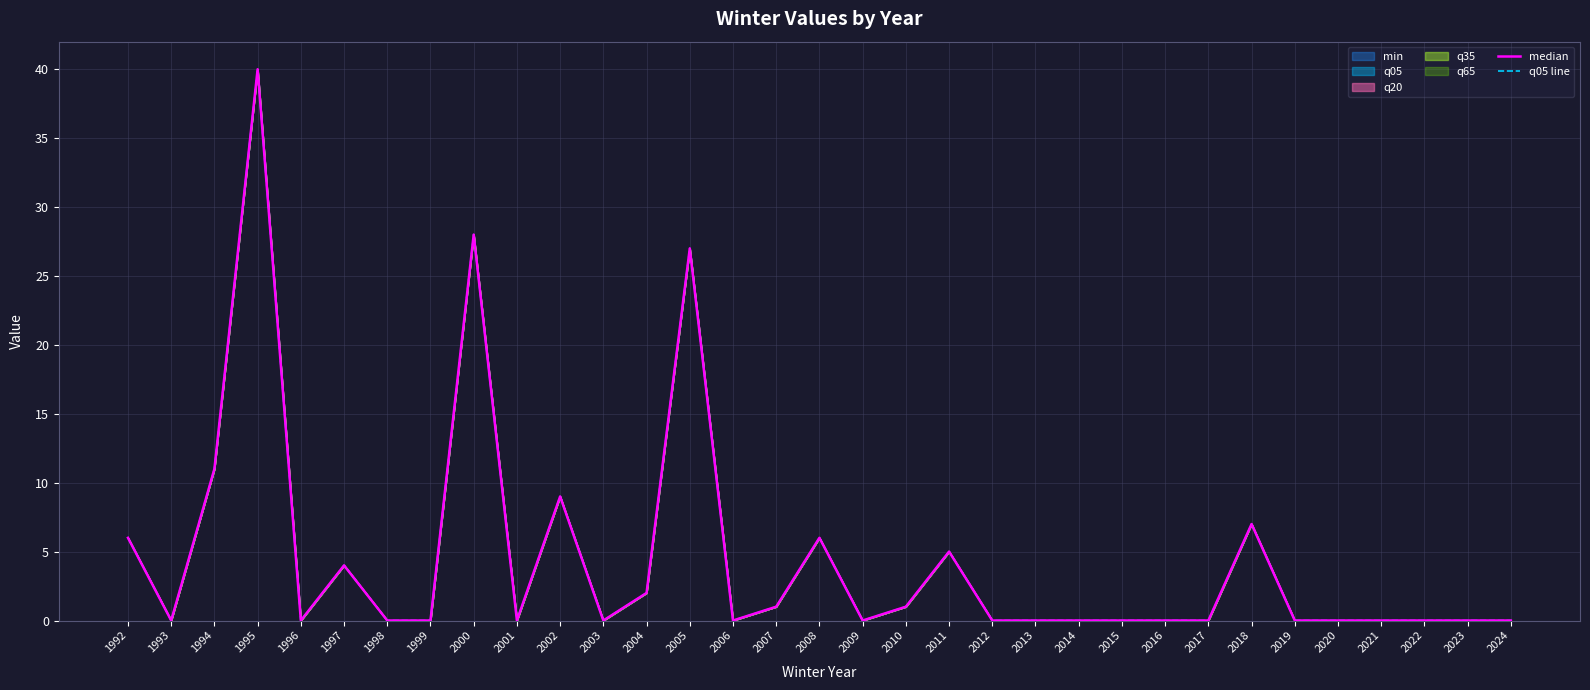

Is it true that median equals 1 at 2010?

True